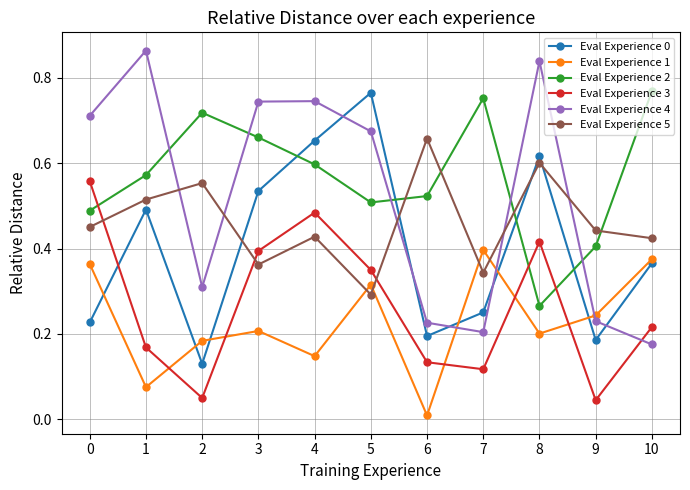

At which category does Eval Experience 3 reach its first local peak?

4